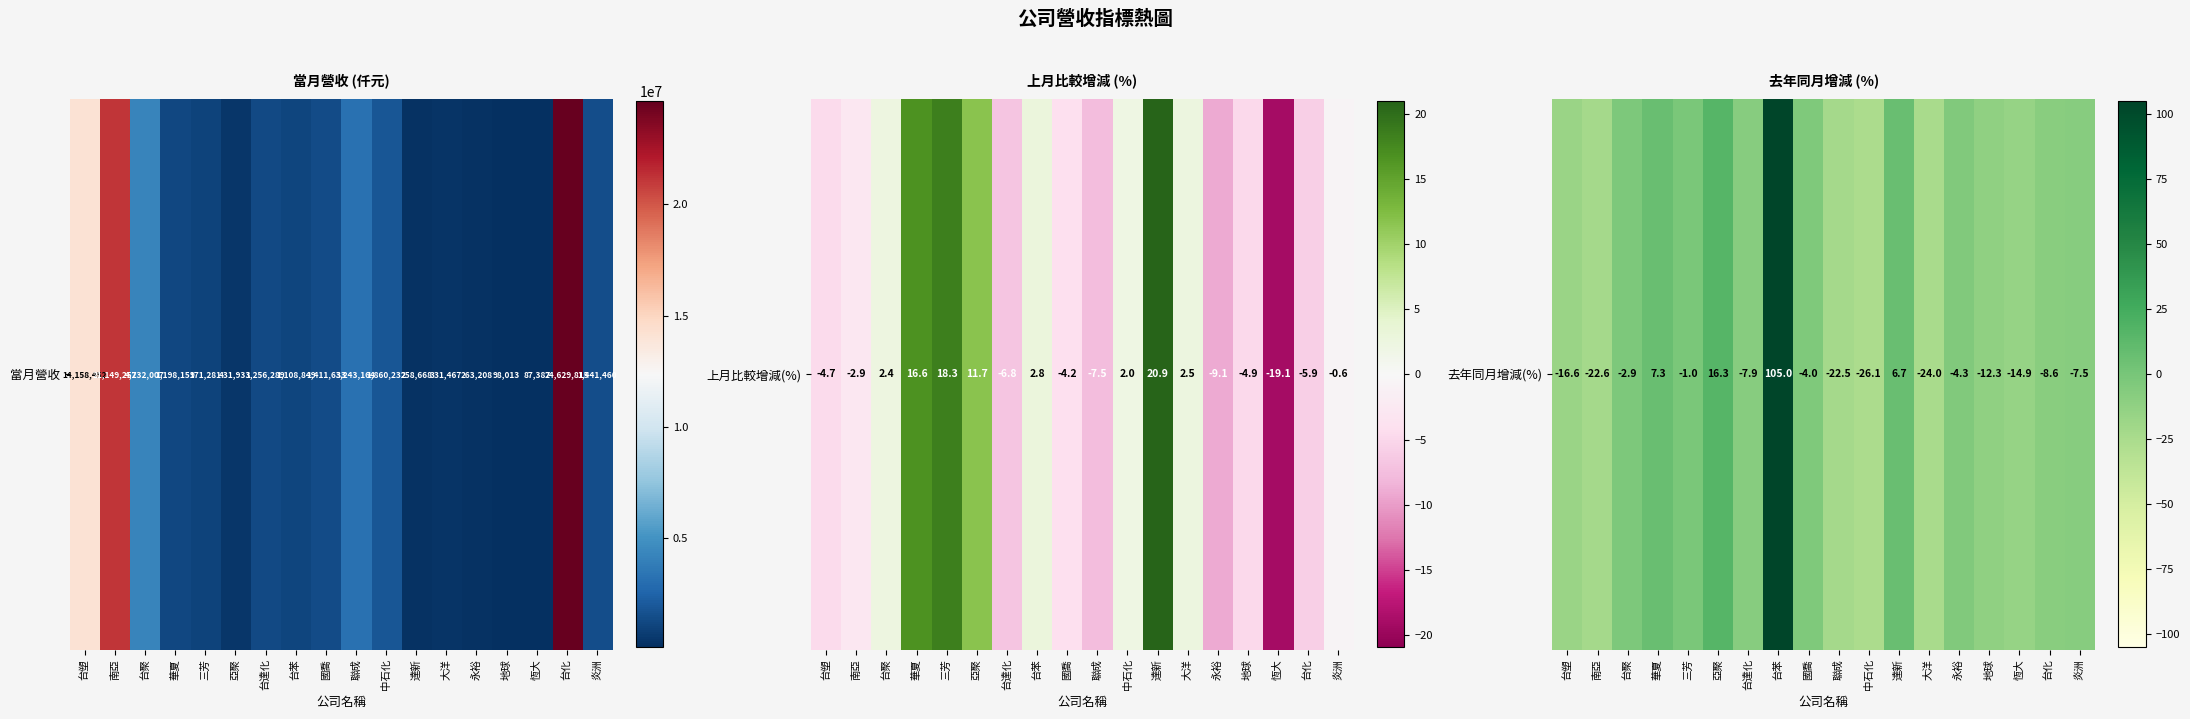

Which category has the lowest value across all series?

中石化